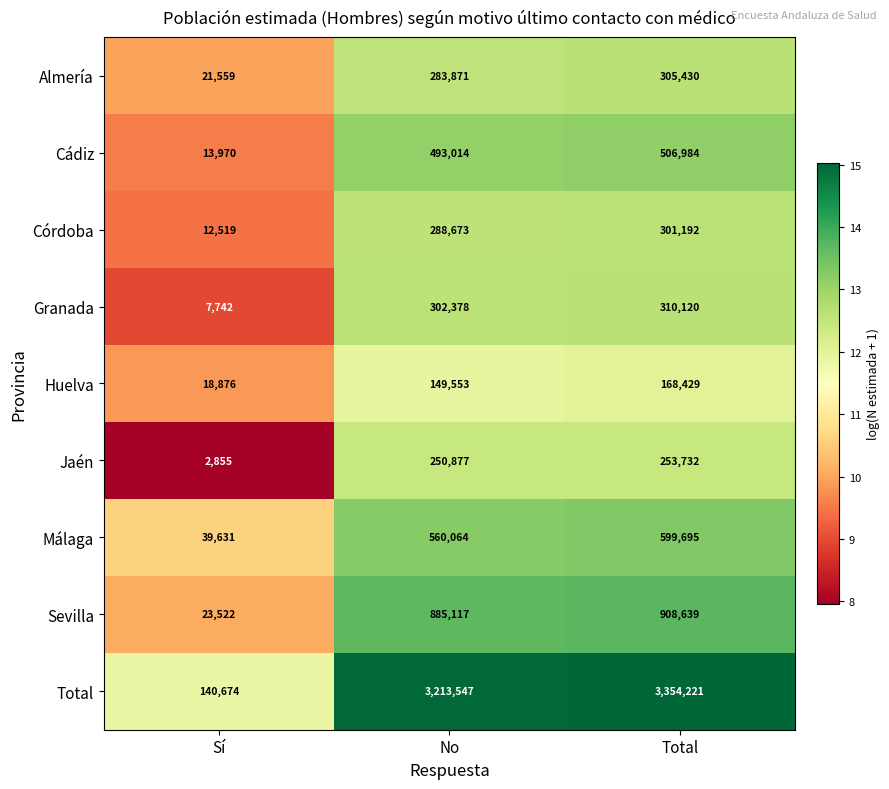

Which series has the widest spread of values?

Total